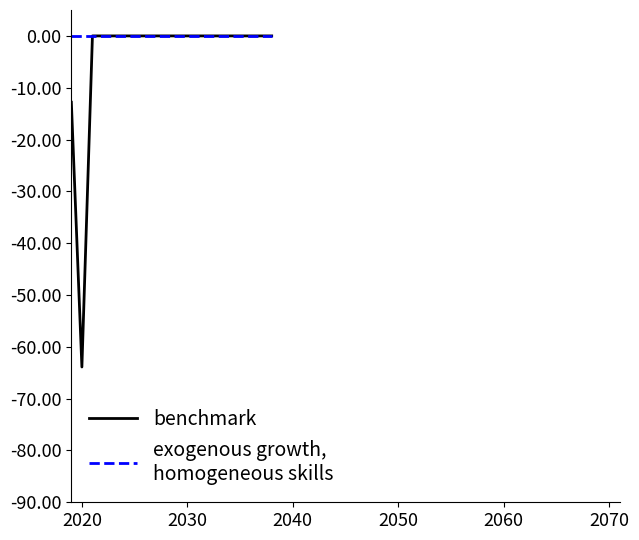

What is the minimum value shown in the chart?

-63.9